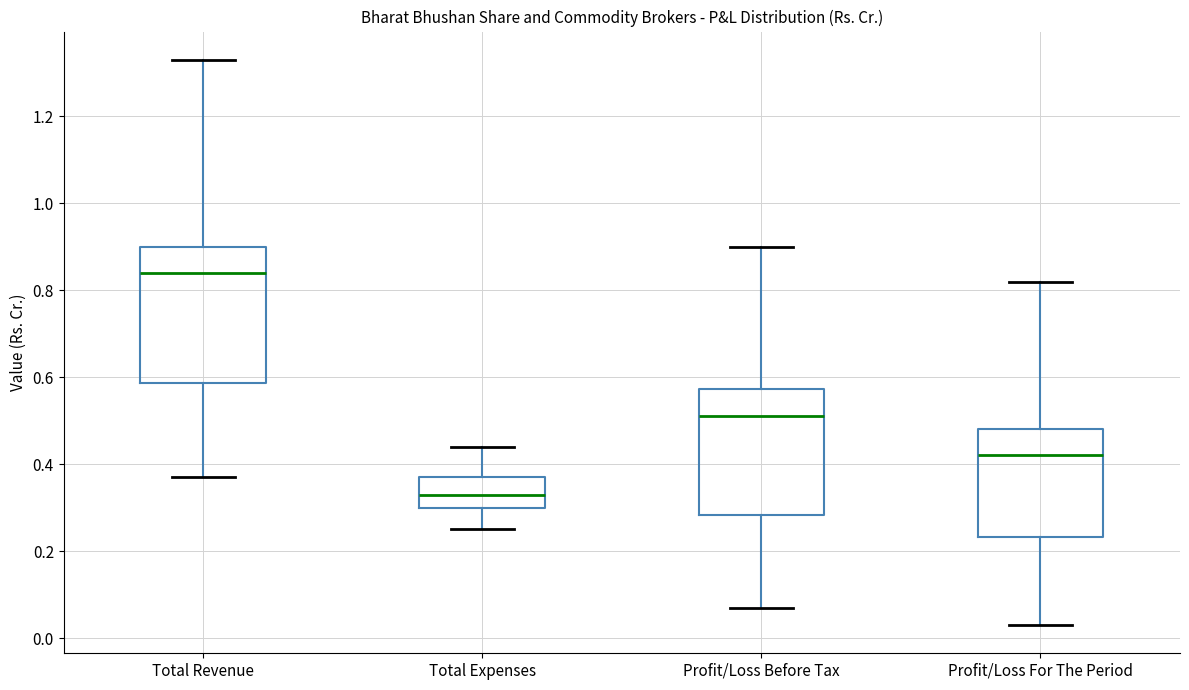

Which box's median line is the highest?

Total Revenue